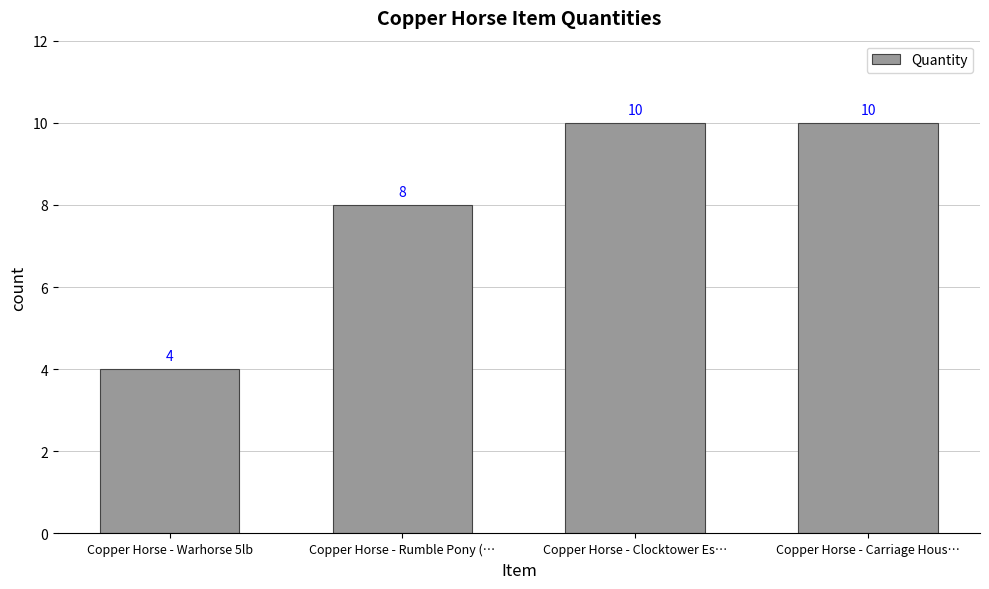

What is the average value?

8